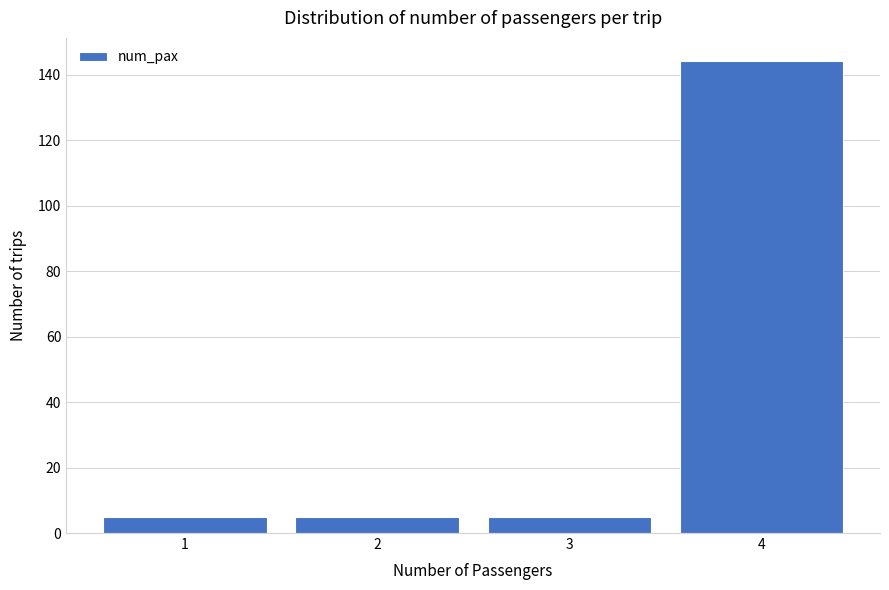

Reading left to right, transcribe all the data shown in this chart.

5	5	5	144